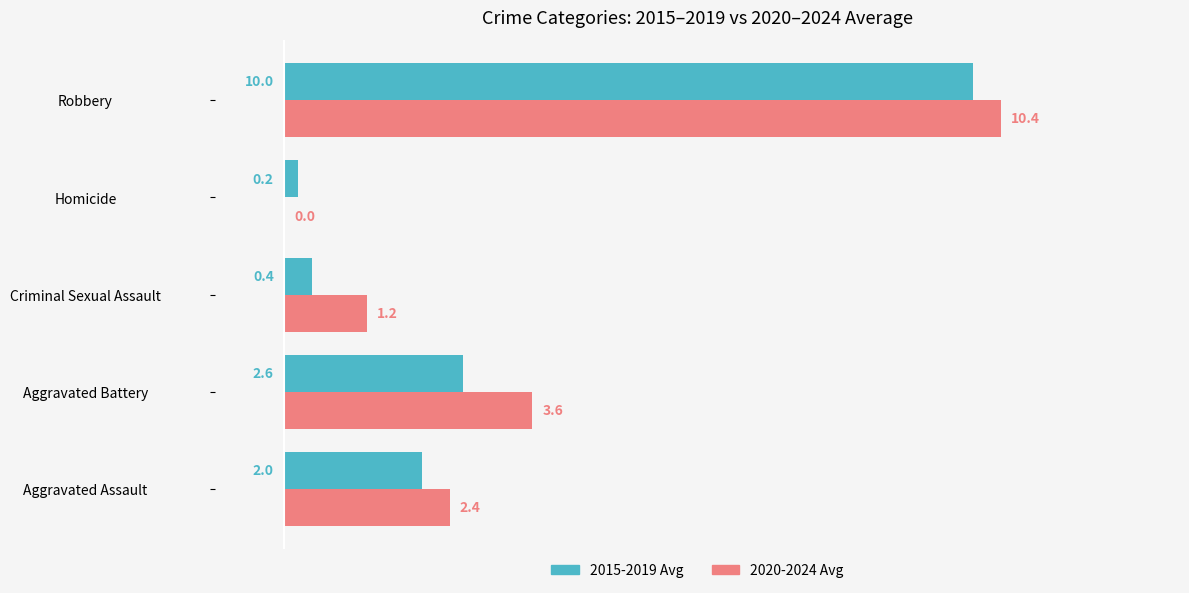

Which series changed the most between Homicide and Robbery?

2020-2024 Avg